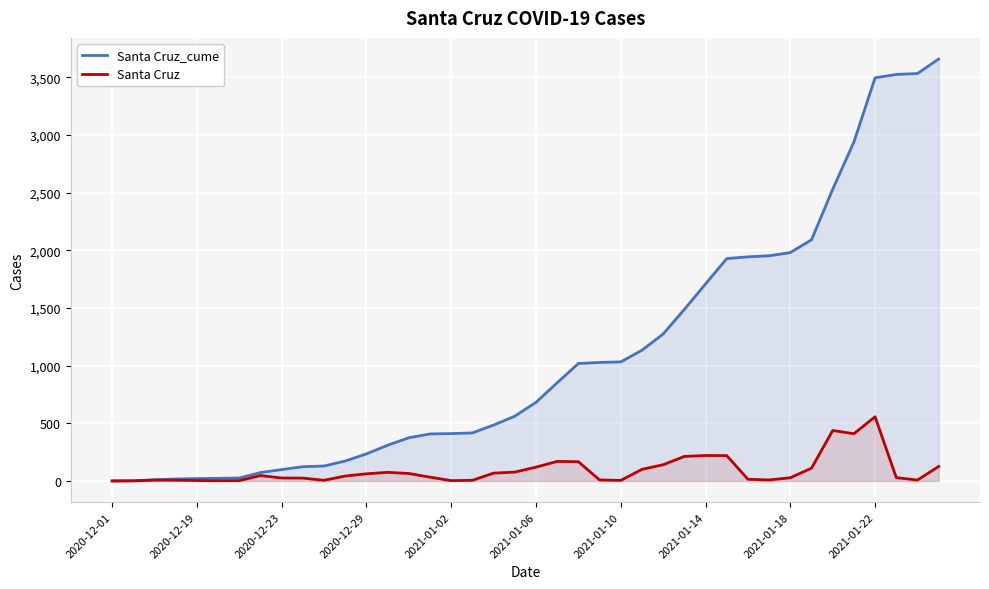

At which category is the sum across all series the highest?

2021-01-22